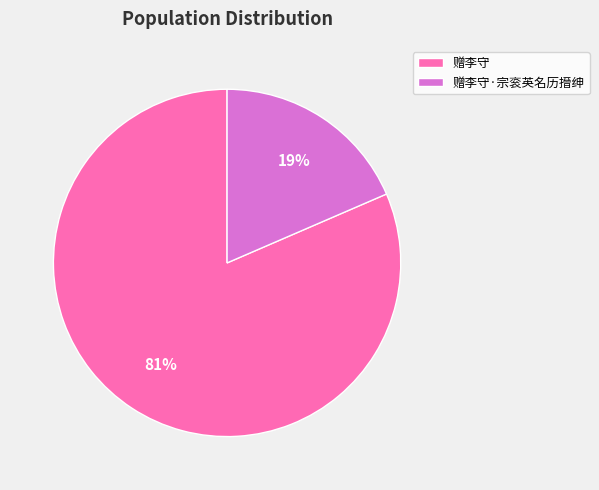

Count the number of slices in the pie.

2